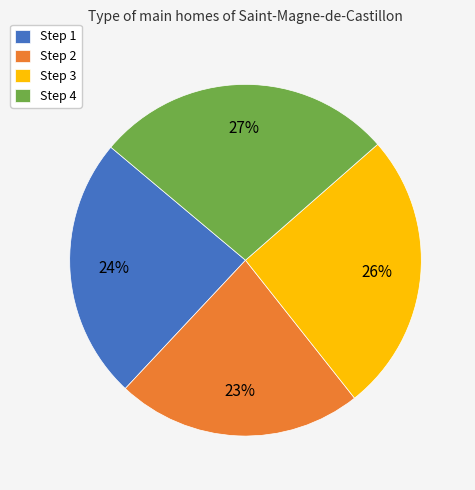

To the nearest percent, what is the average slice percentage?

25%